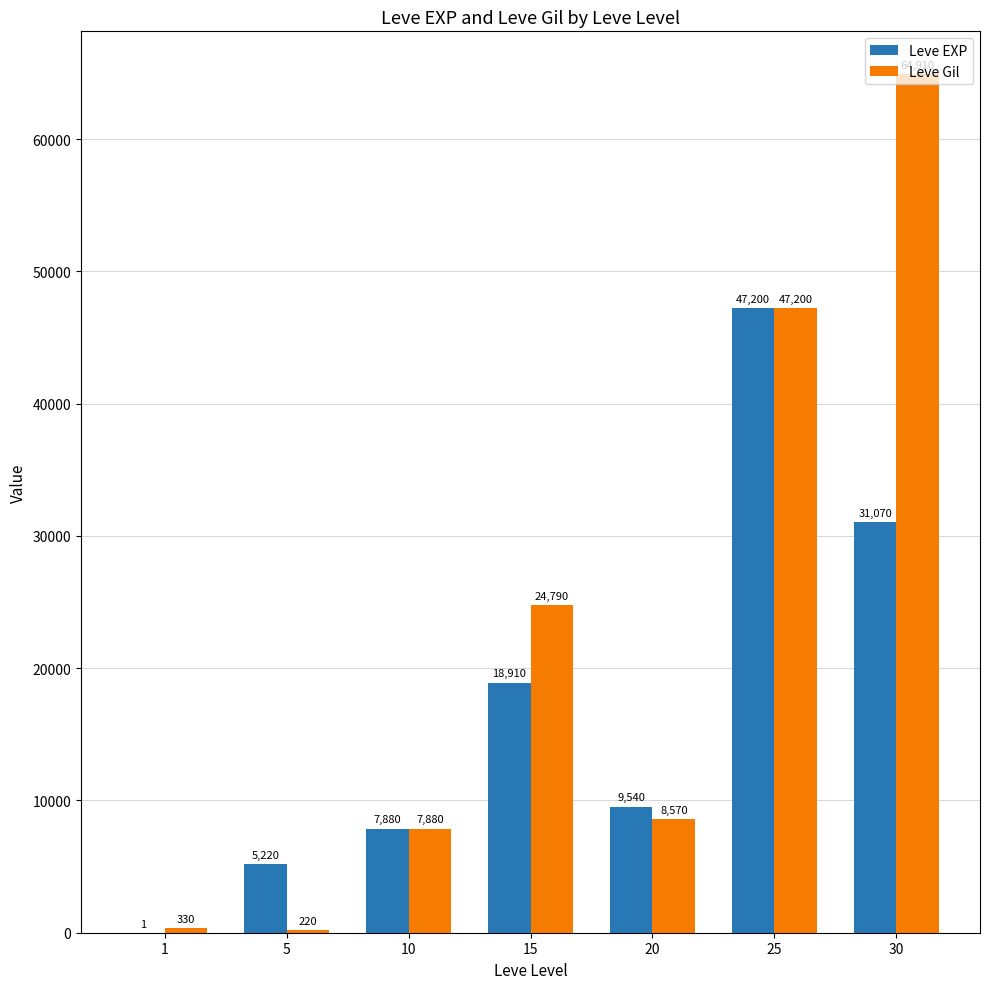

The value of Leve EXP at 5 is 5220. True or false?

True